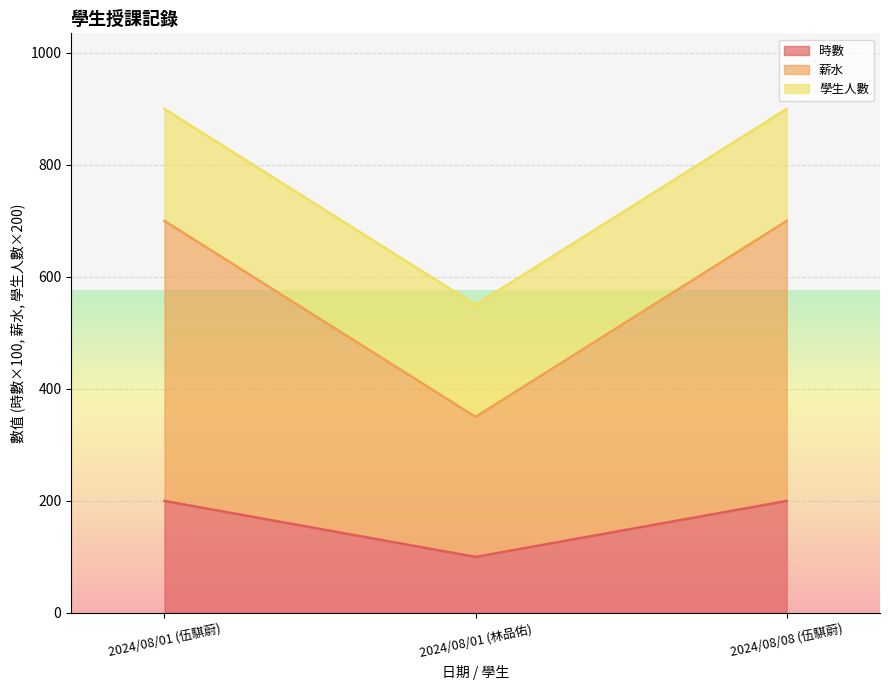

What is the total value across all series at 2024/08/08 (伍騏蔚)?

900